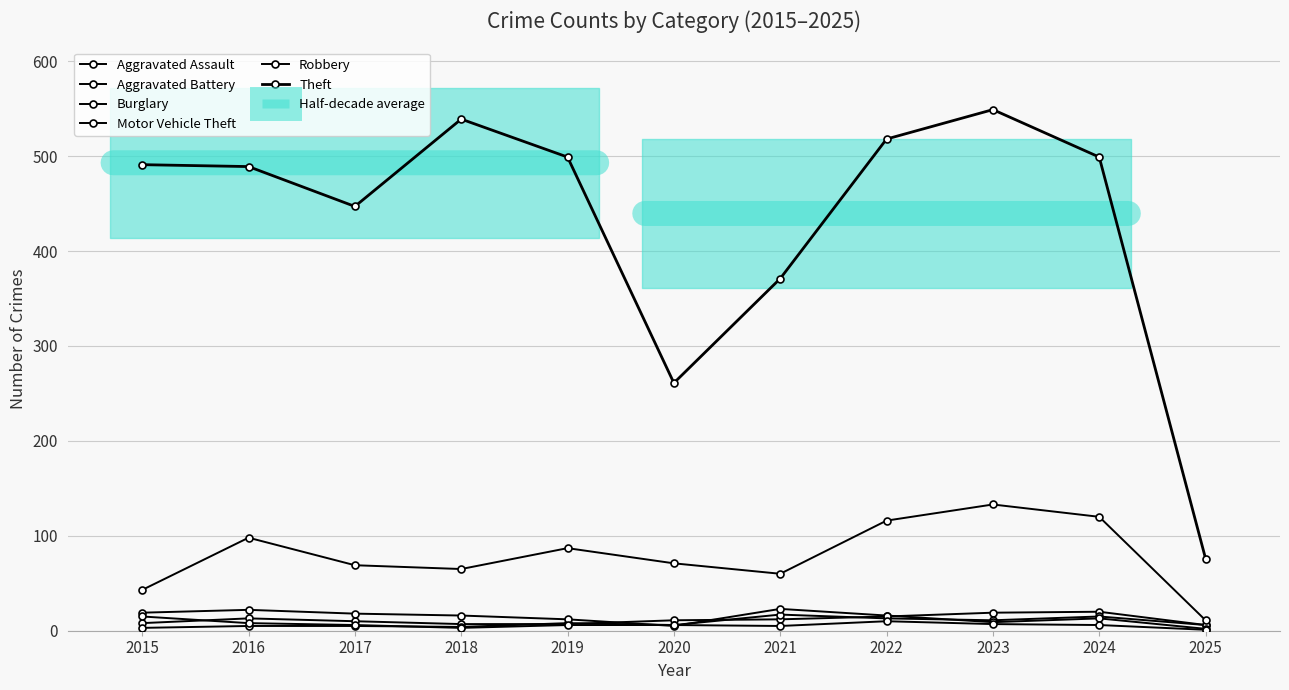

Where is Motor Vehicle Theft nearest to the value 72?

2020